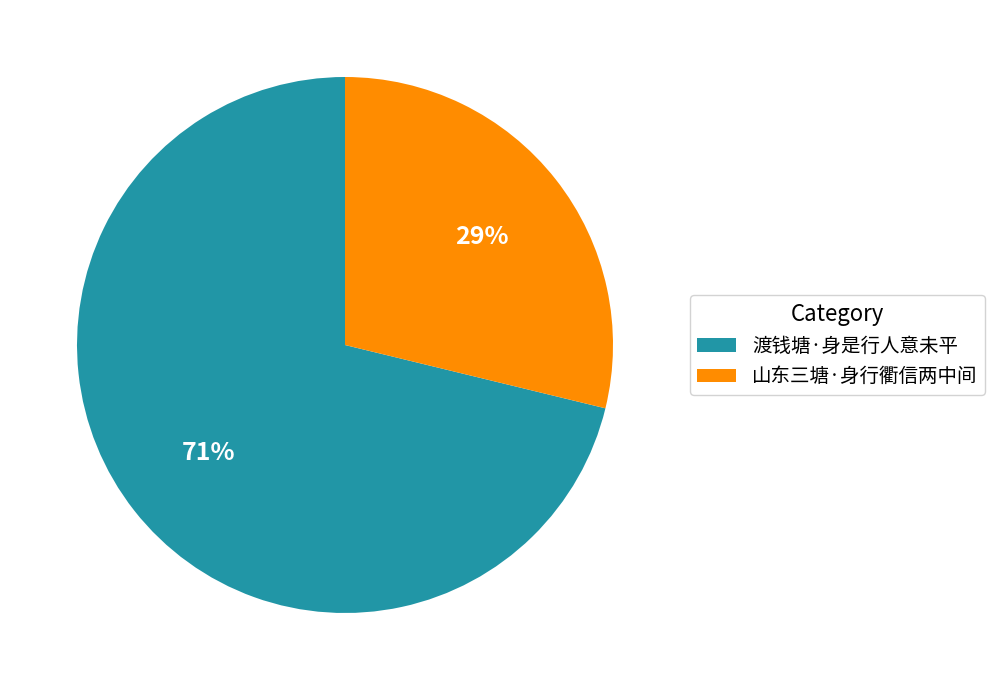

To the nearest percent, what percentage of the pie is 山东三塘·身行衢信两中间?

29%